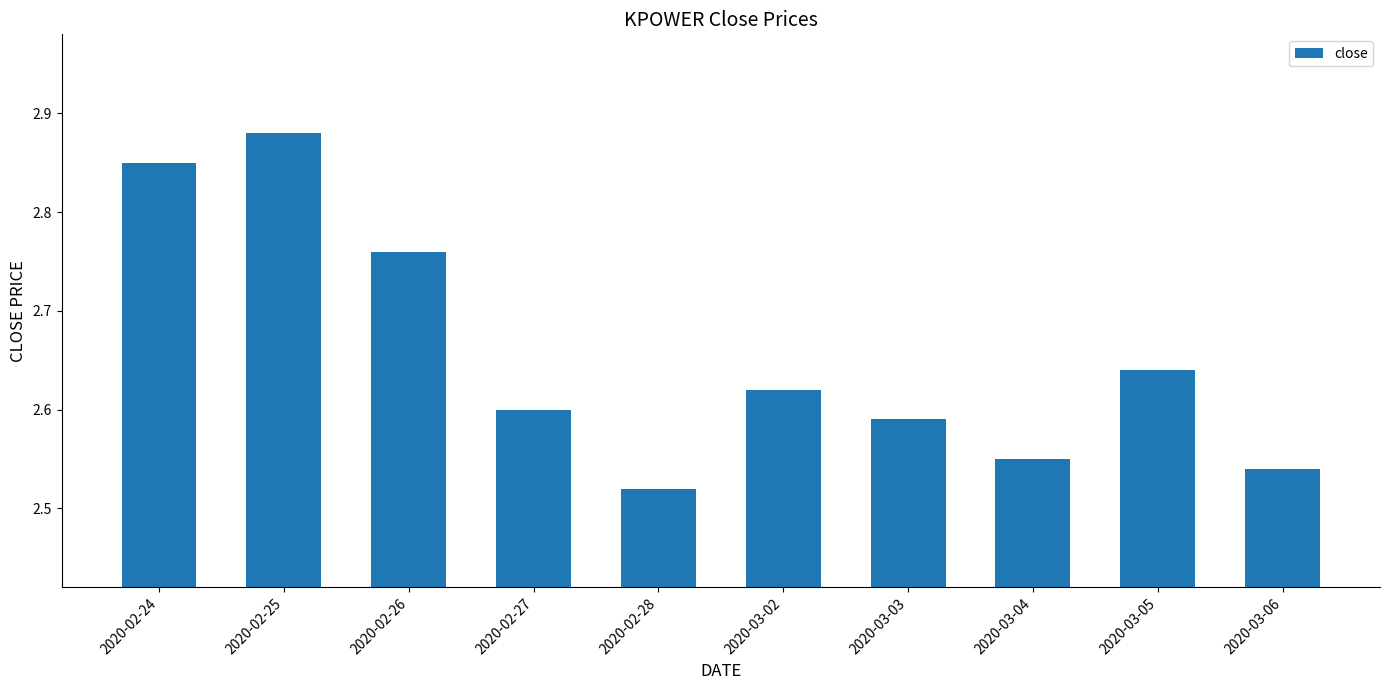

True or false: the data shows 2.6 at 2020-03-03.

True